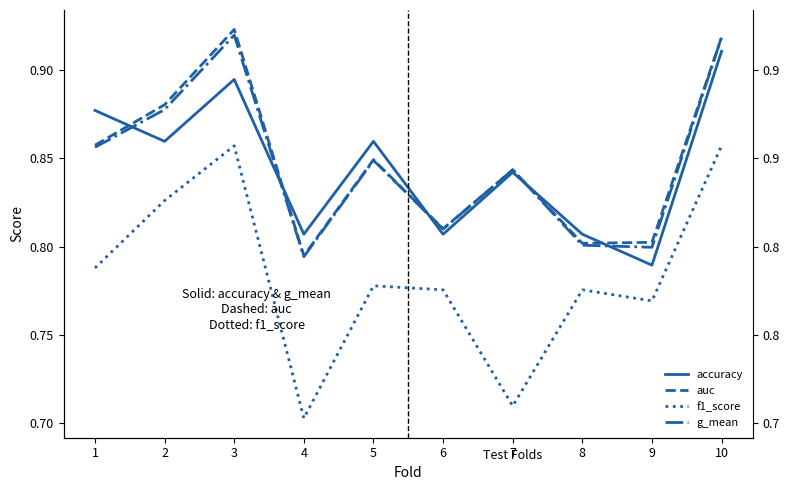

Reading right to left, what are all the values shown in this chart?

accuracy: 0.9	0.8	0.8	0.8	0.8	0.9	0.8	0.9	0.9	0.9
auc: 0.9	0.8	0.8	0.8	0.8	0.8	0.8	0.9	0.9	0.9
f1_score: 0.9	0.8	0.8	0.7	0.8	0.8	0.7	0.9	0.8	0.8
g_mean: 0.9	0.8	0.8	0.8	0.8	0.8	0.8	0.9	0.9	0.9